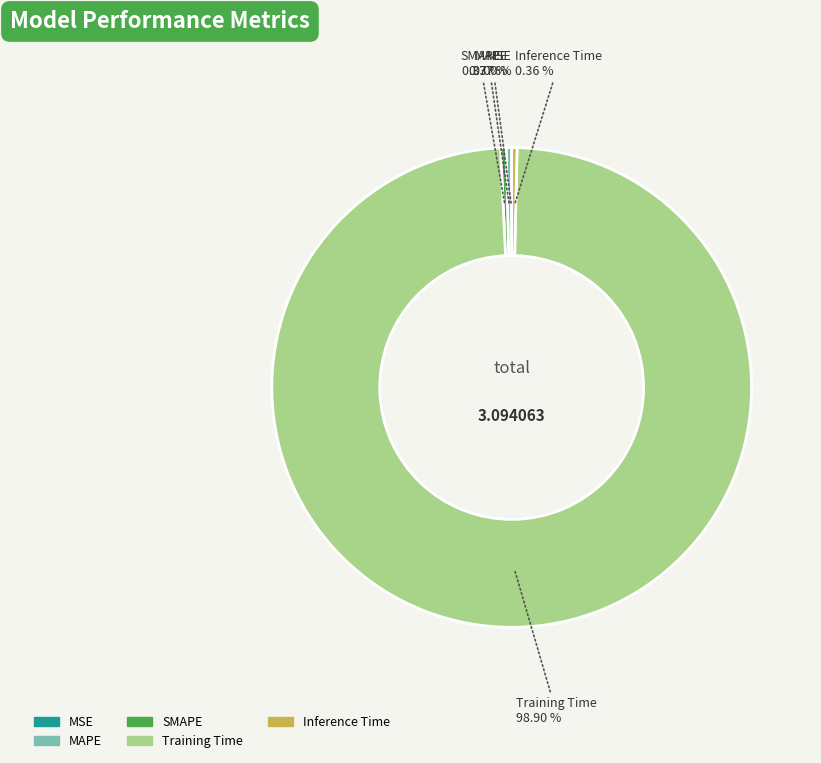

Does SMAPE account for over 50% of the chart?

No